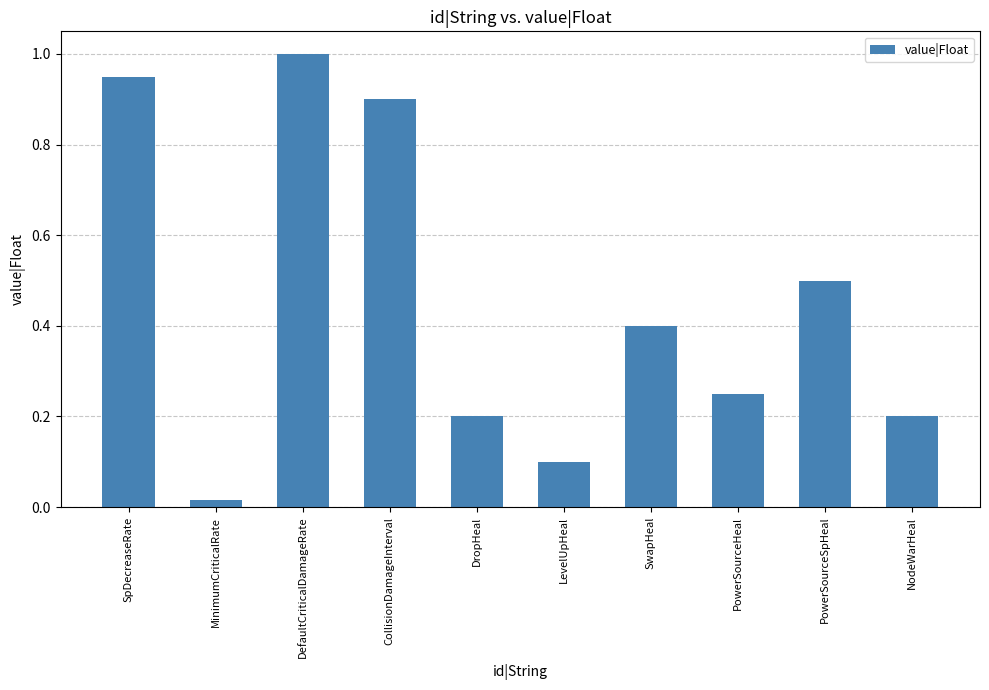

Does the chart contain stacked bars?

No